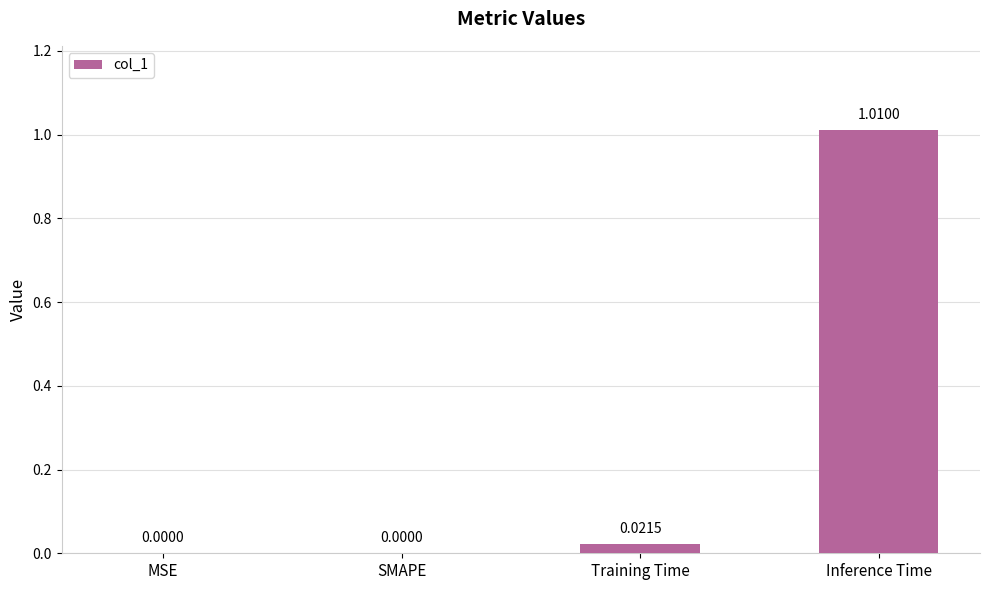

The chart shows a value of 0.0 at Training Time. True or false?

True